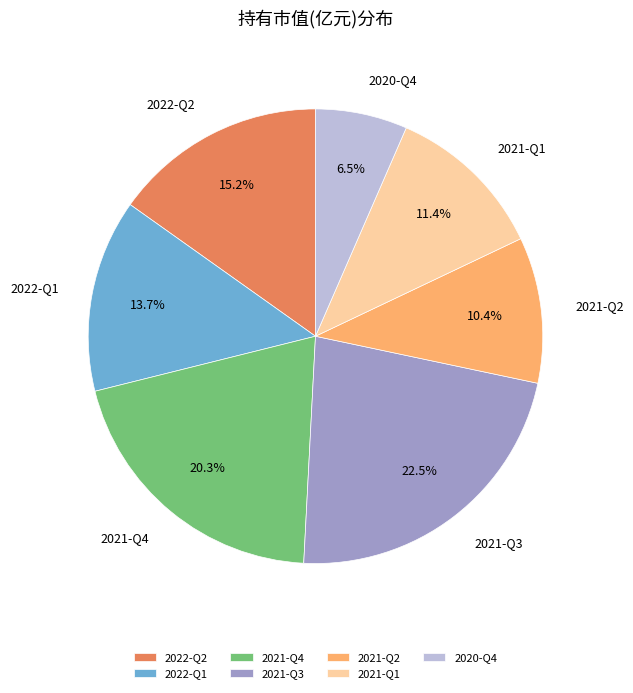

How many segments does this pie chart have?

7